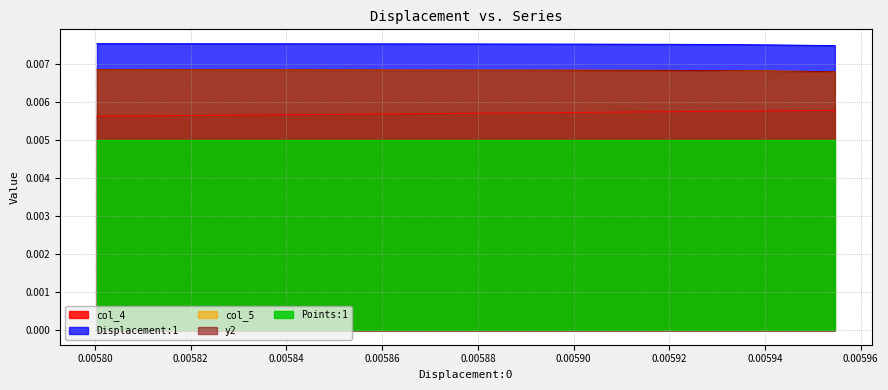

At which category is the sum across all series the highest?

0.0059161